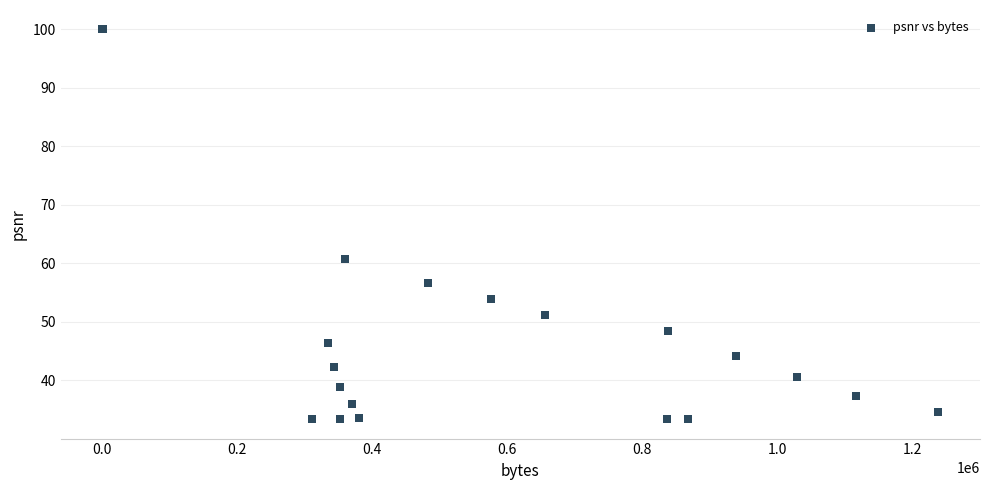

What Y value in the scatter plot is closest to 66?

60.8